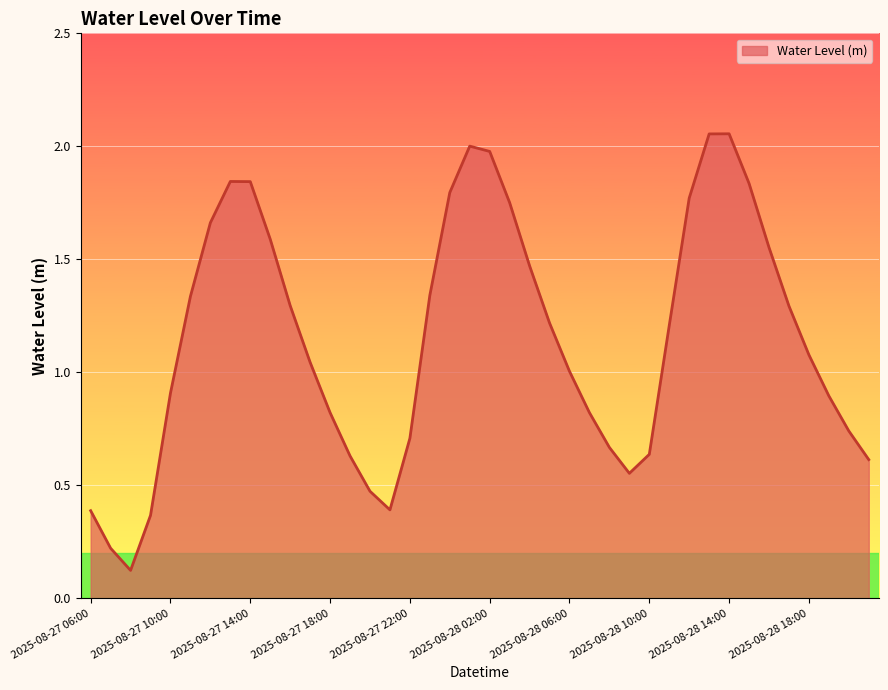

True or false: the data has more than 0 interior local peaks.

True